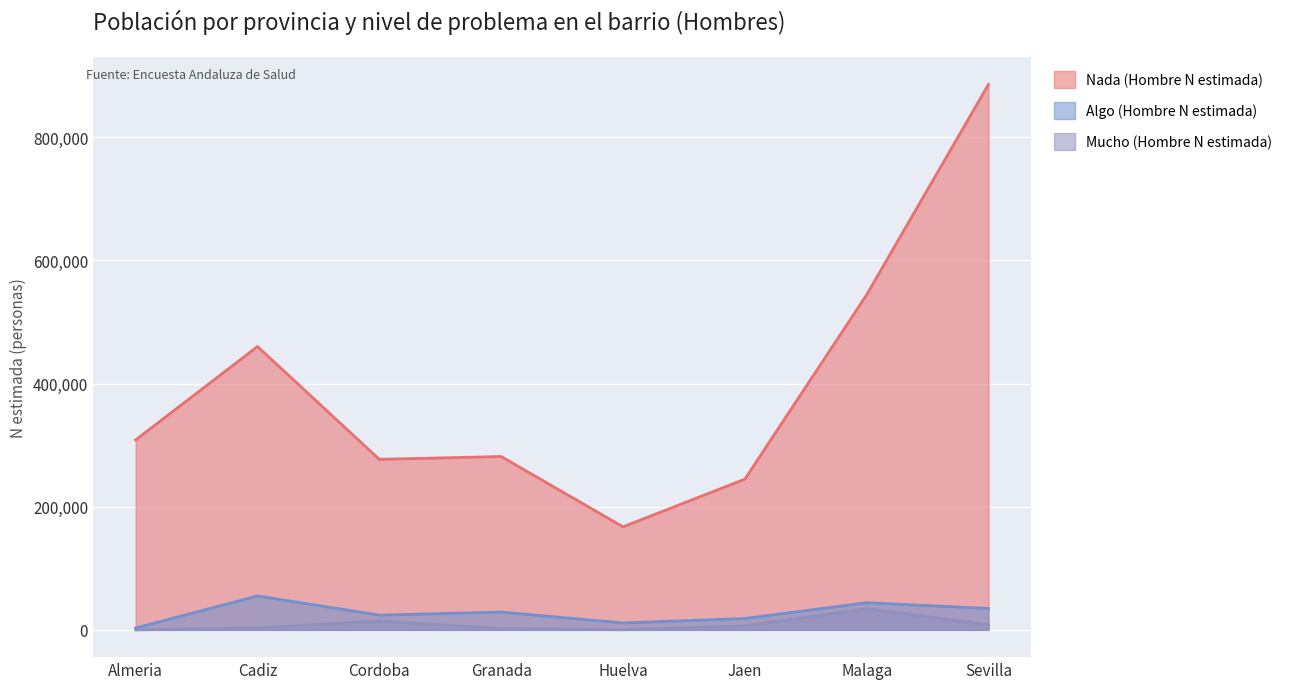

Which category has the highest value in the Nada (Hombre N estimada) series?

Sevilla